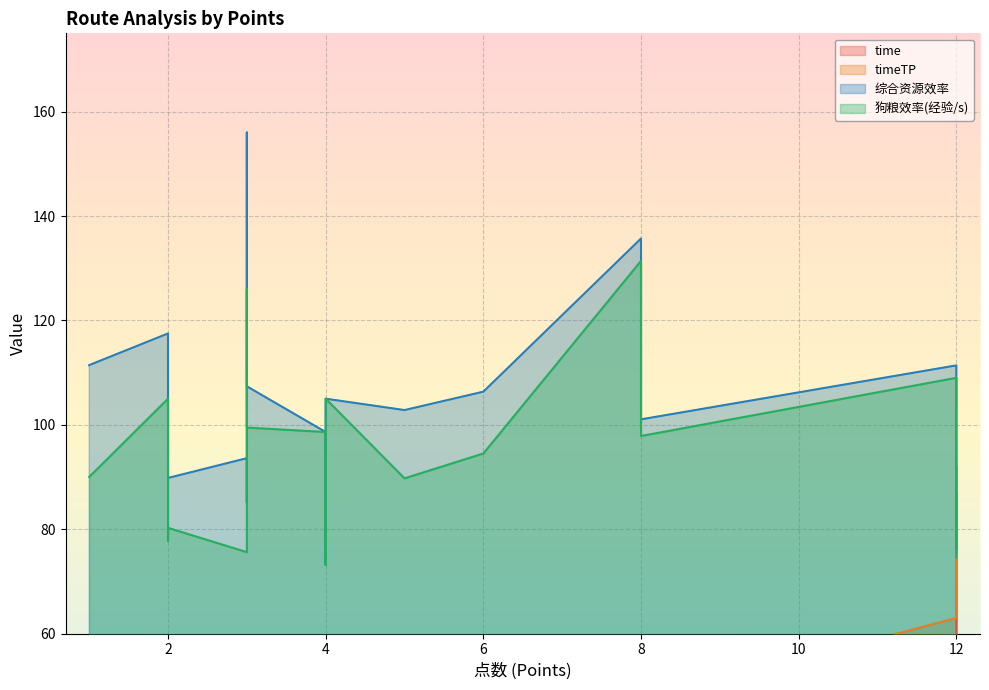

What is the difference between the second highest and minimum values in the 综合资源效率 series?

62.5